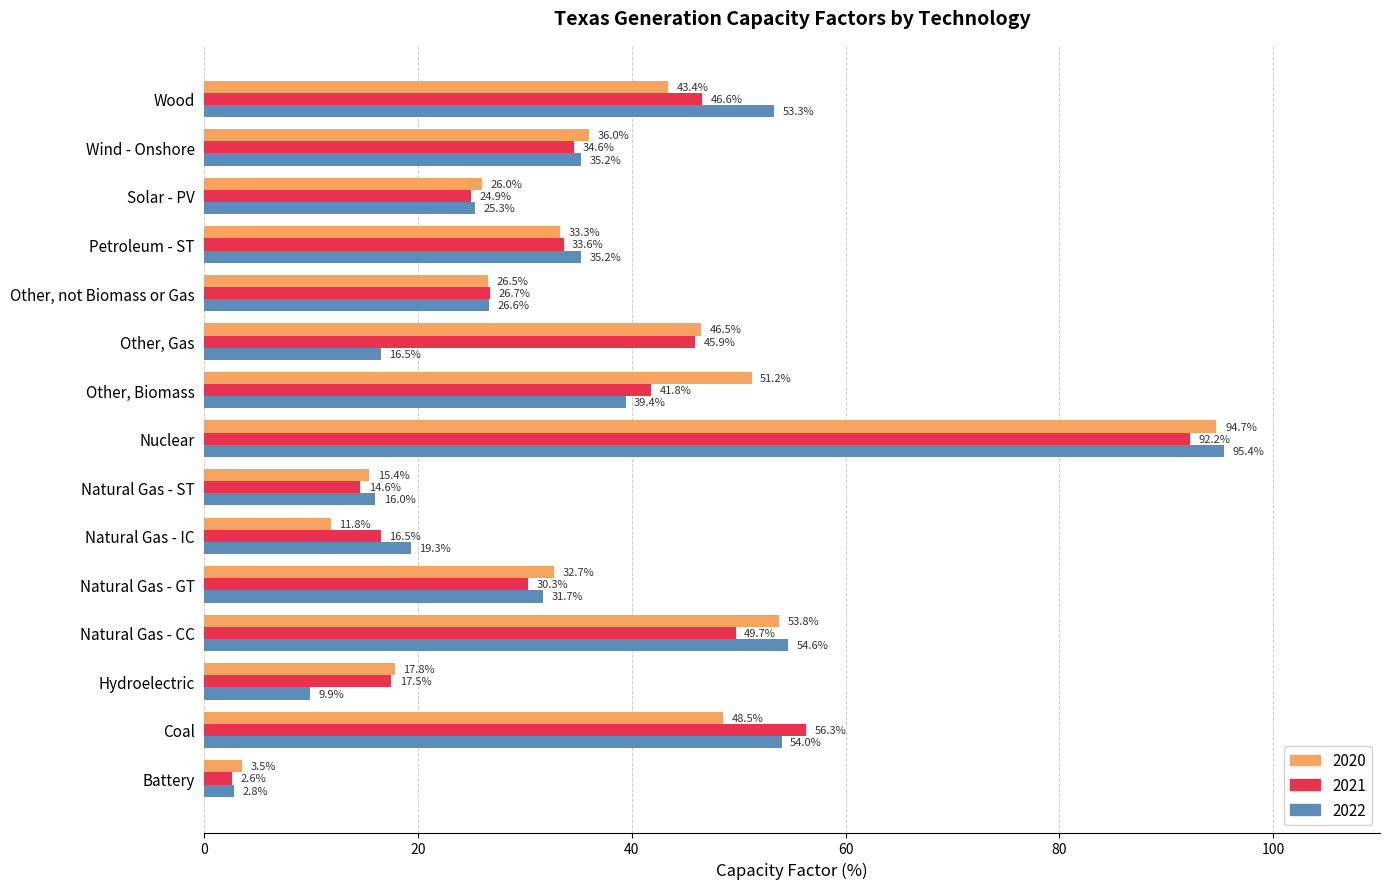

True or false: 2020 has a value of 11.4 at Hydroelectric.

False